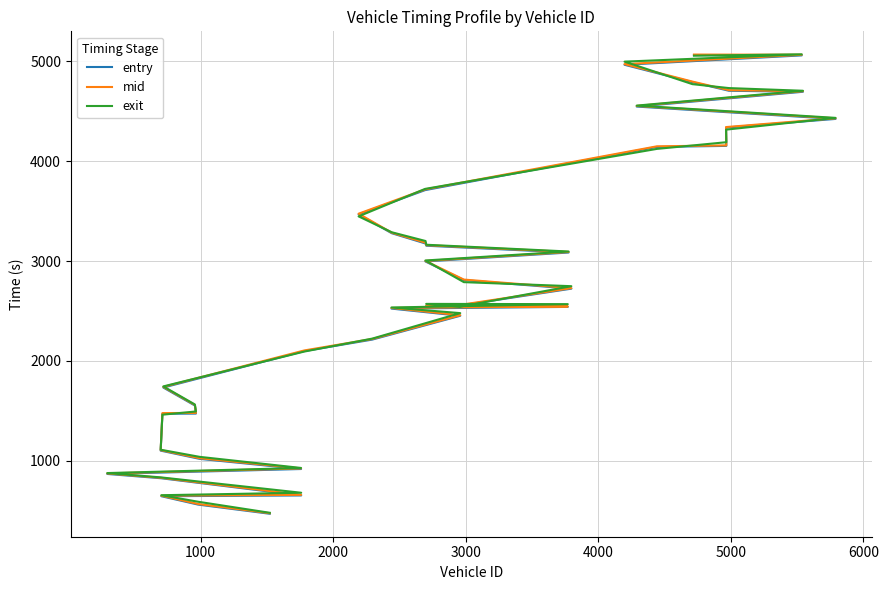

True or false: entry and mid cross at least once.

False